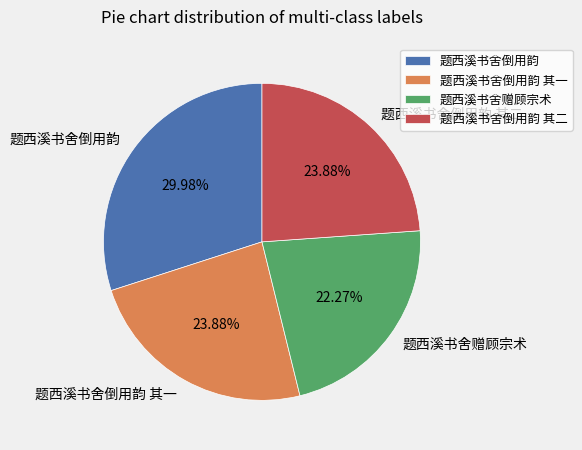

To the nearest percent, what is the combined percentage of 题西溪书舍倒用韵 and 题西溪书舍倒用韵 其一?

54%